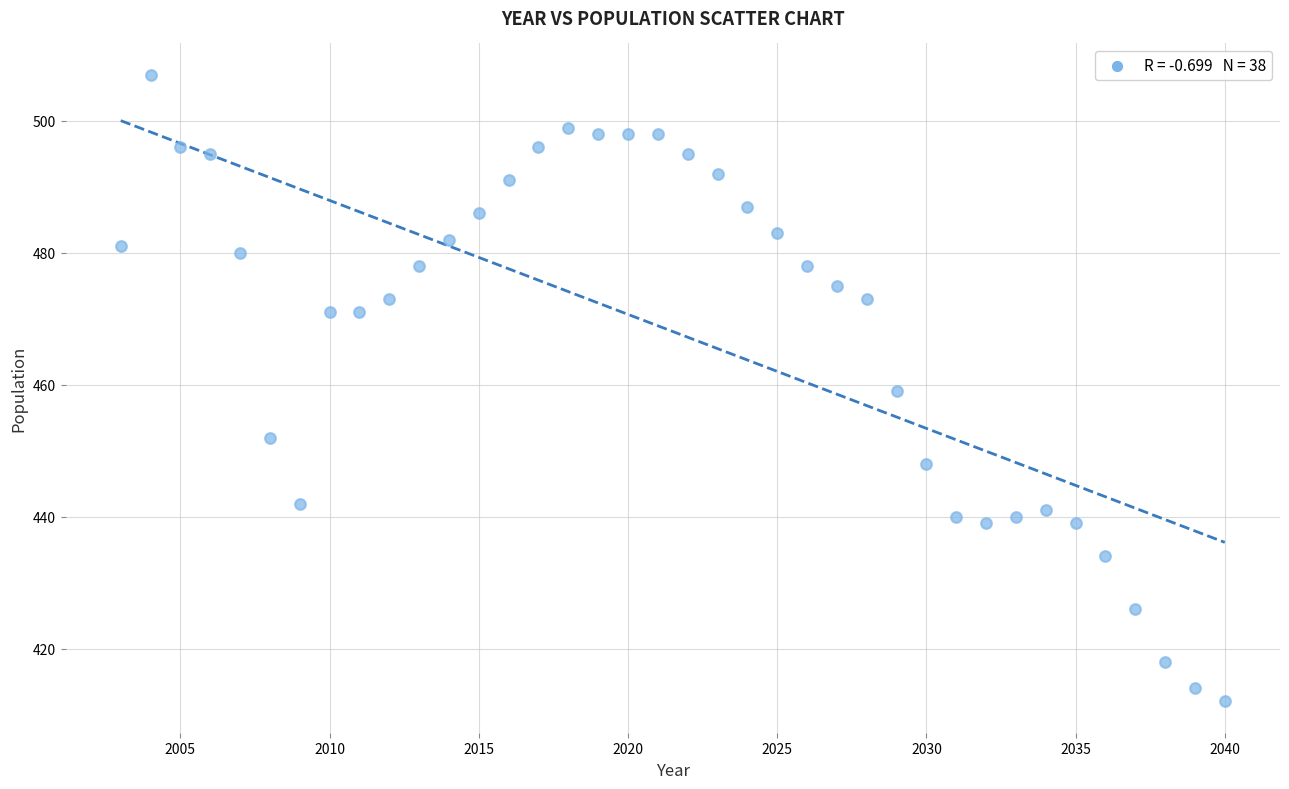

What is the range of X values (max minus min)?

37